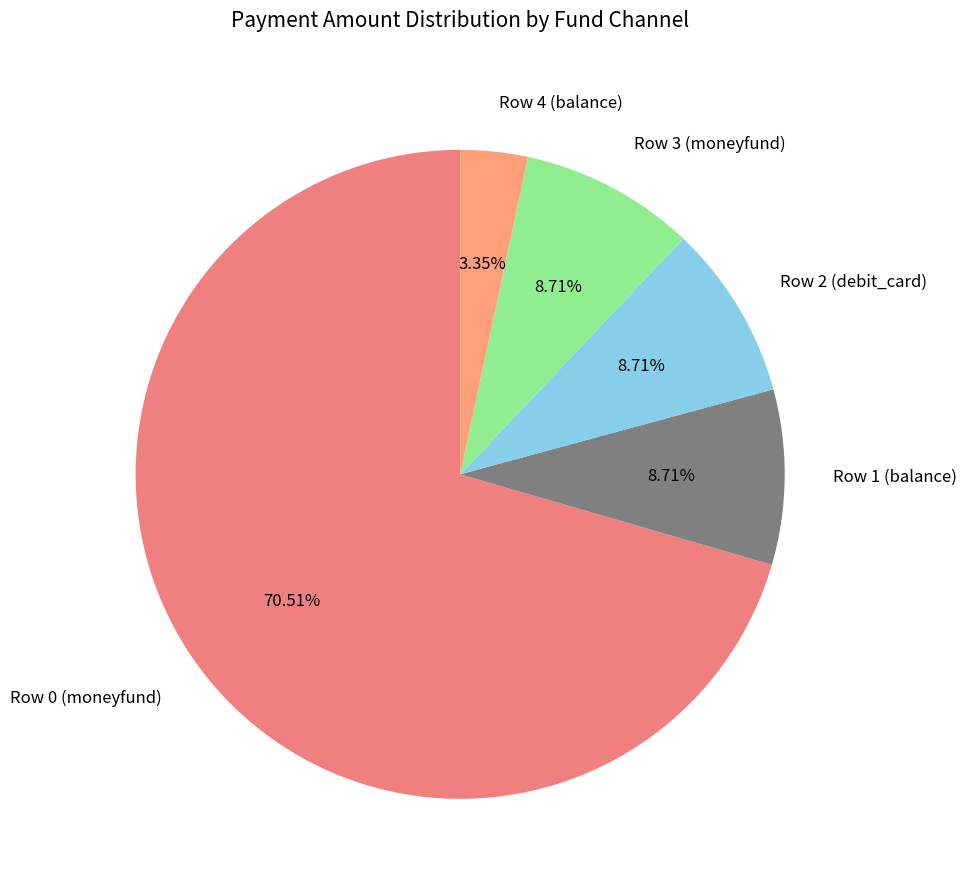

Which slice is the largest?

Row 0 (moneyfund)